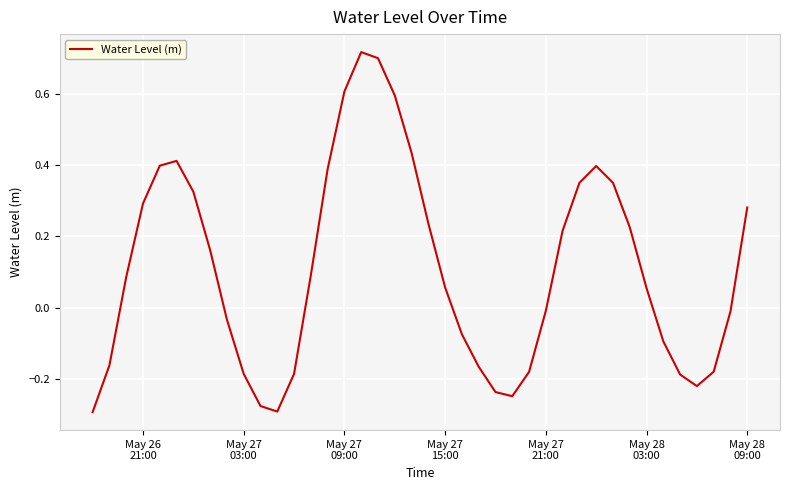

What is the difference between the maximum and minimum values?

1.0